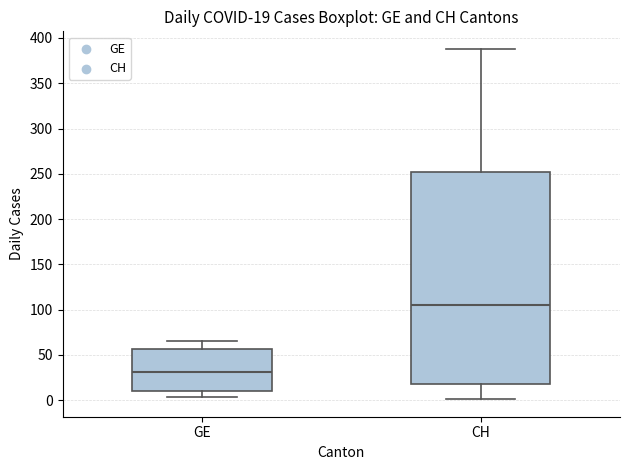

Which box has the highest median line?

CH